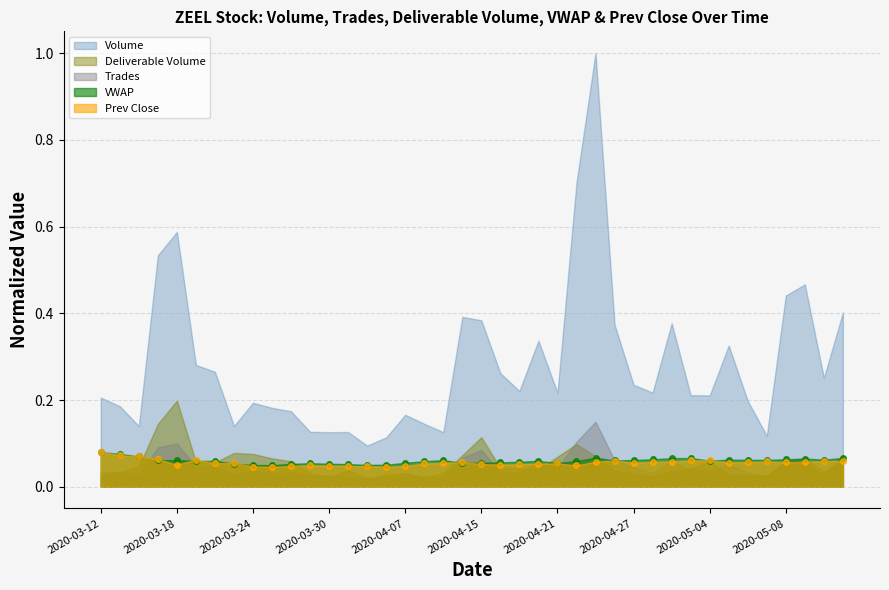

Reading left to right, extract all data points from this chart.

Volume: 0.2	0.2	0.1	0.5	0.6	0.3	0.3	0.1	0.2	0.2	0.2	0.1	0.1	0.1	0.1	0.1	0.2	0.1	0.1	0.4	0.4	0.3	0.2	0.3	0.2	0.7	1.0	0.4	0.2	0.2	0.4	0.2	0.2	0.3	0.2	0.1	0.4	0.5	0.3	0.4
VWAP: 0.1	0.1	0.1	0.1	0.1	0.1	0.1	0.1	0.1	0.0	0.1	0.1	0.1	0.1	0.1	0.1	0.1	0.1	0.1	0.1	0.1	0.1	0.1	0.1	0.1	0.1	0.1	0.1	0.1	0.1	0.1	0.1	0.1	0.1	0.1	0.1	0.1	0.1	0.1	0.1
Prev Close: 0.1	0.1	0.1	0.1	0.1	0.1	0.1	0.1	0.0	0.0	0.0	0.0	0.0	0.0	0.0	0.0	0.0	0.1	0.1	0.1	0.1	0.1	0.1	0.1	0.1	0.0	0.1	0.1	0.1	0.1	0.1	0.1	0.1	0.1	0.1	0.1	0.1	0.1	0.1	0.1